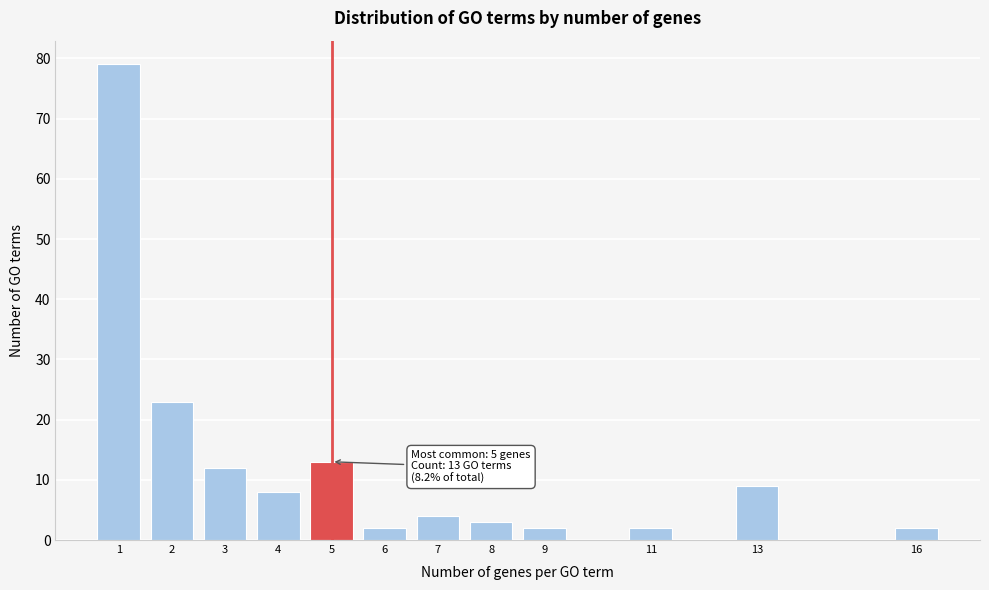

Reading left to right, list all the values displayed in this chart.

1=79	2=23	3=12	4=8	5=13	6=2	7=4	8=3	9=2	11=2	13=9	16=2